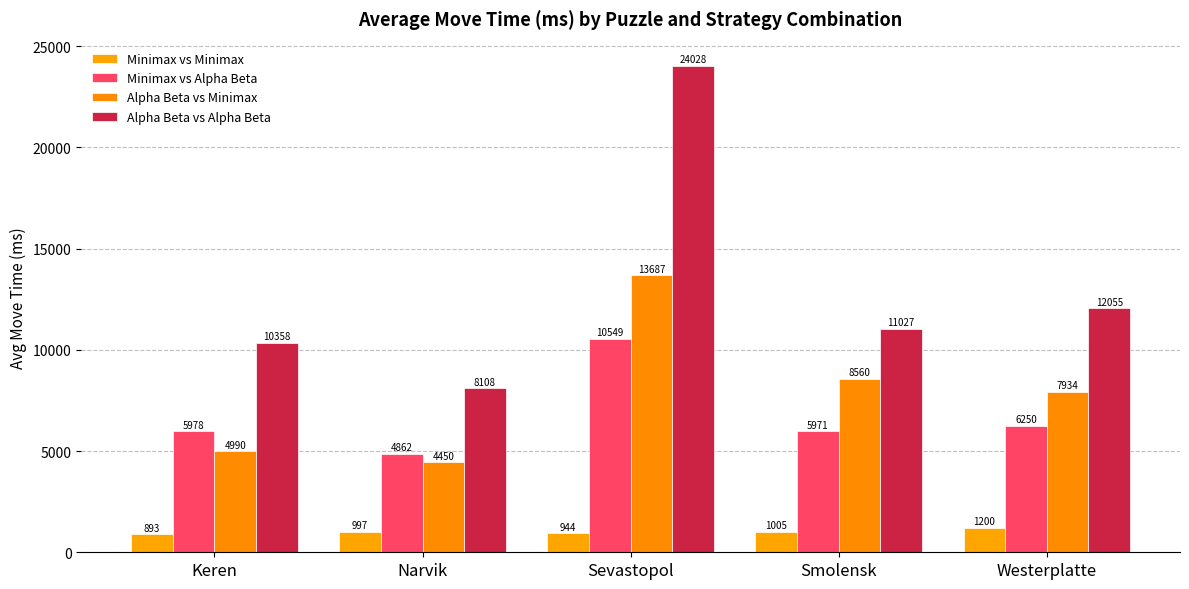

Reading left to right, extract all data points from this chart.

Minimax vs Minimax: Keren=893.0	Narvik=997.1	Sevastopol=944.1	Smolensk=1005.1	Westerplatte=1200.3
Minimax vs Alpha Beta: Keren=5977.8	Narvik=4862.2	Sevastopol=10549.1	Smolensk=5970.8	Westerplatte=6250.4
Alpha Beta vs Minimax: Keren=4990.4	Narvik=4449.7	Sevastopol=13687.1	Smolensk=8559.7	Westerplatte=7934.2
Alpha Beta vs Alpha Beta: Keren=10358.3	Narvik=8107.7	Sevastopol=24027.8	Smolensk=11026.9	Westerplatte=12054.8